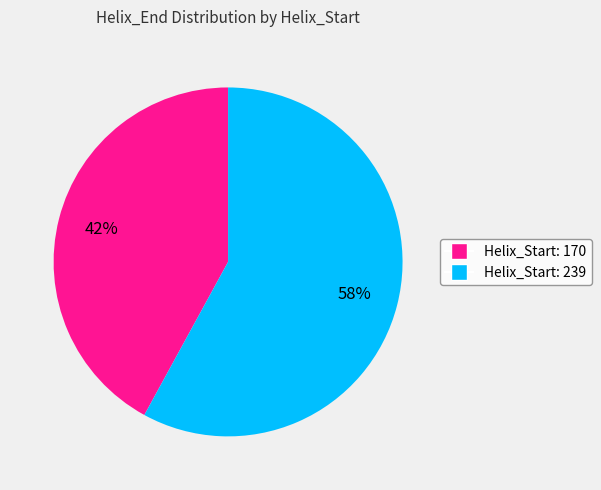

Does any single category account for the majority?

Yes